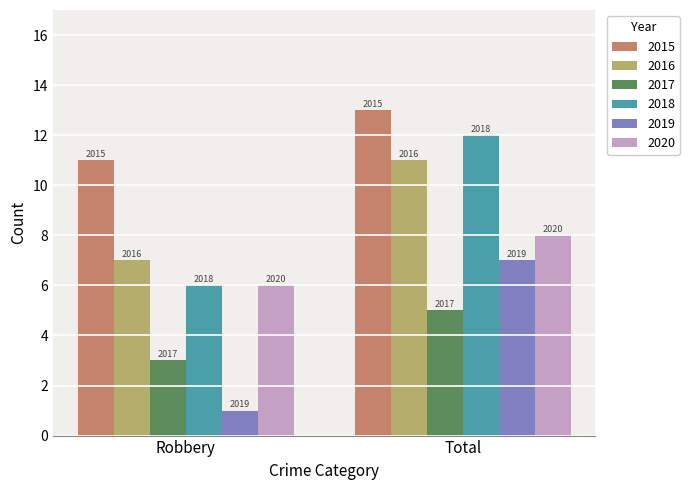

Are the bars horizontal?

No